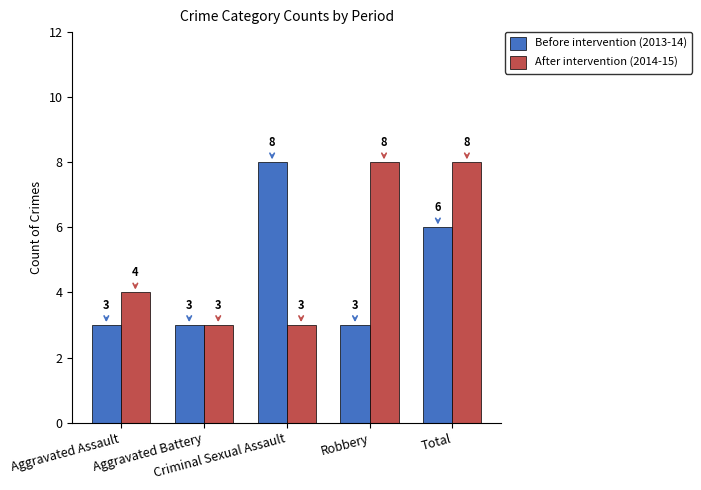

Rank the series by their average value, from lowest to highest.

Before intervention (2013-14), After intervention (2014-15)